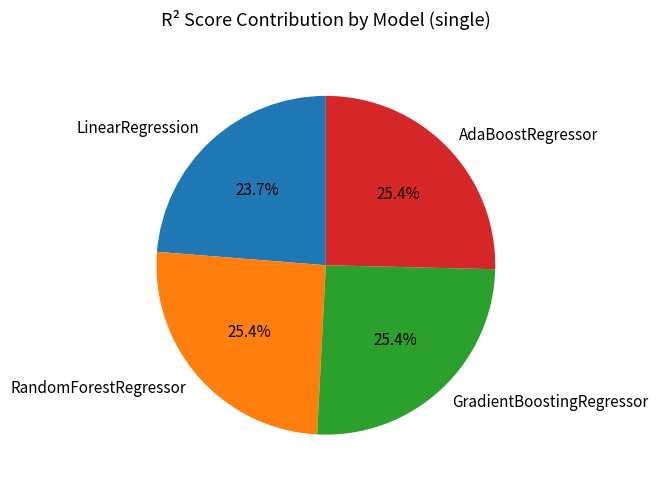

The LinearRegression slice represents 24% of the pie. True or false?

True